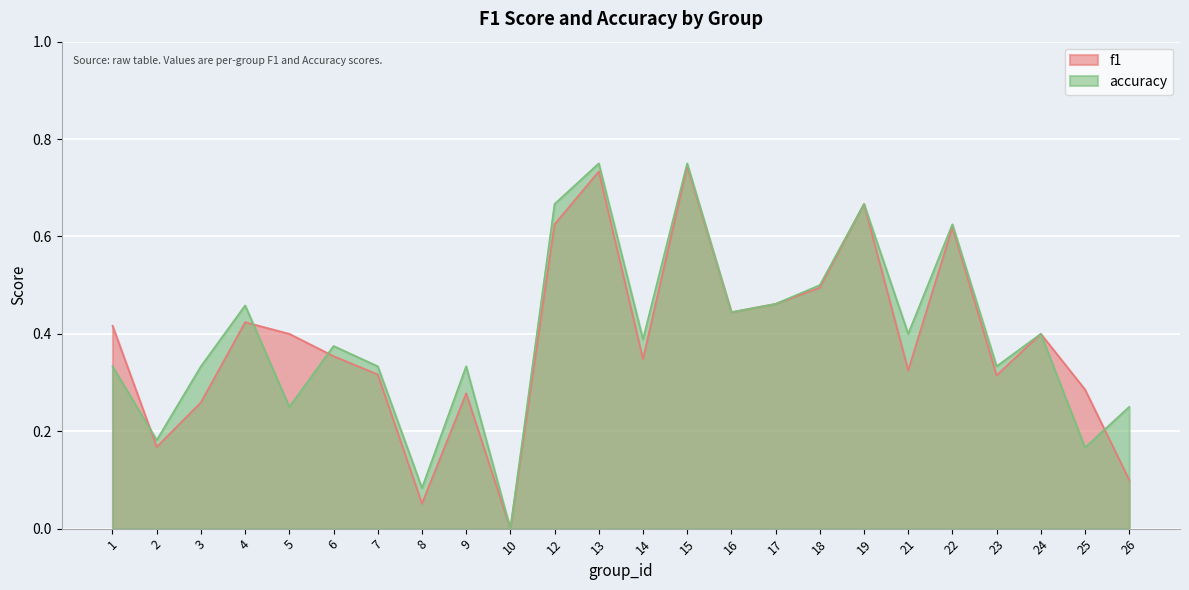

What value does the f1 series have at 3?

0.3